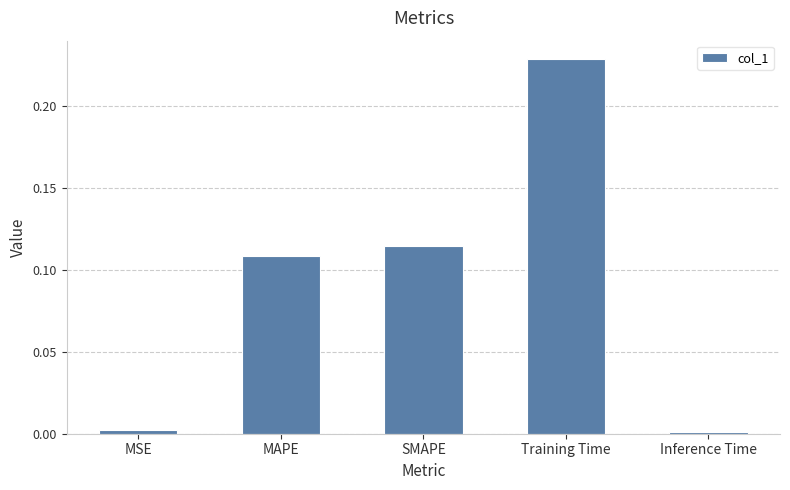

Between Training Time and MAPE, which is larger?

Training Time